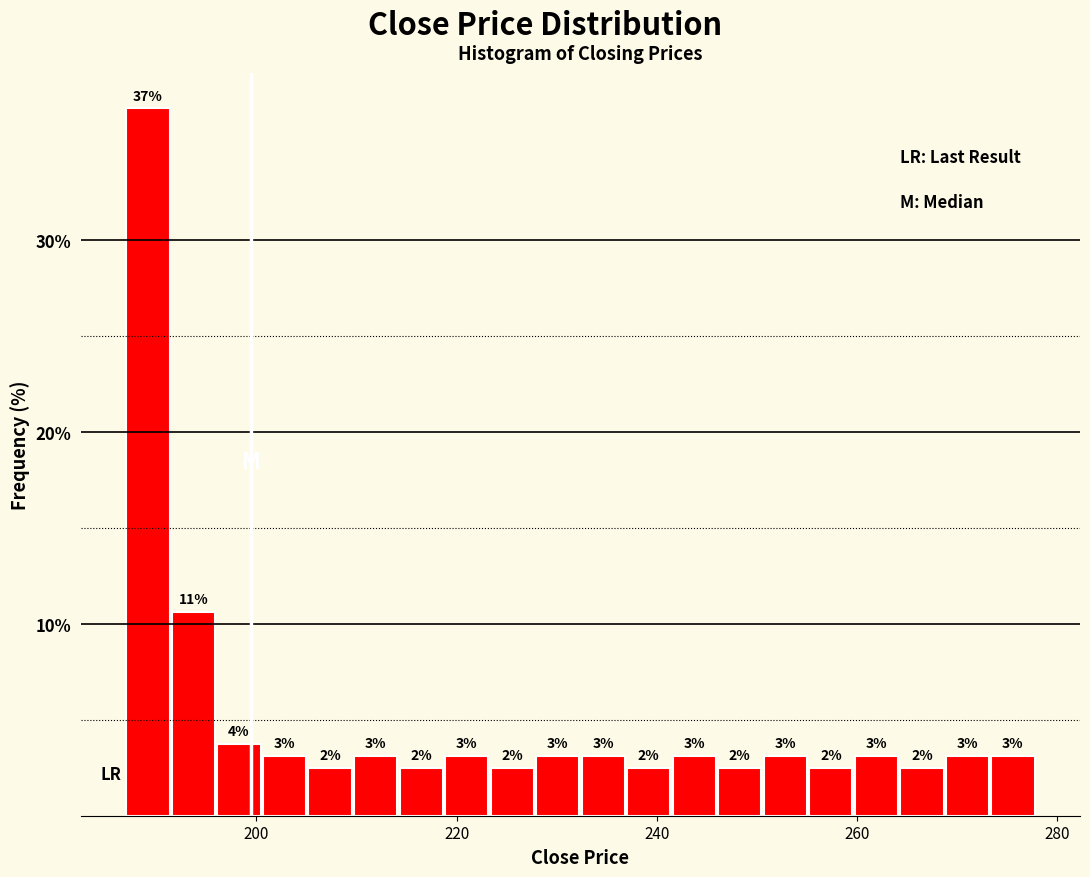

Read against the x-axis, roughly where is the centre of the tallest bar?

190